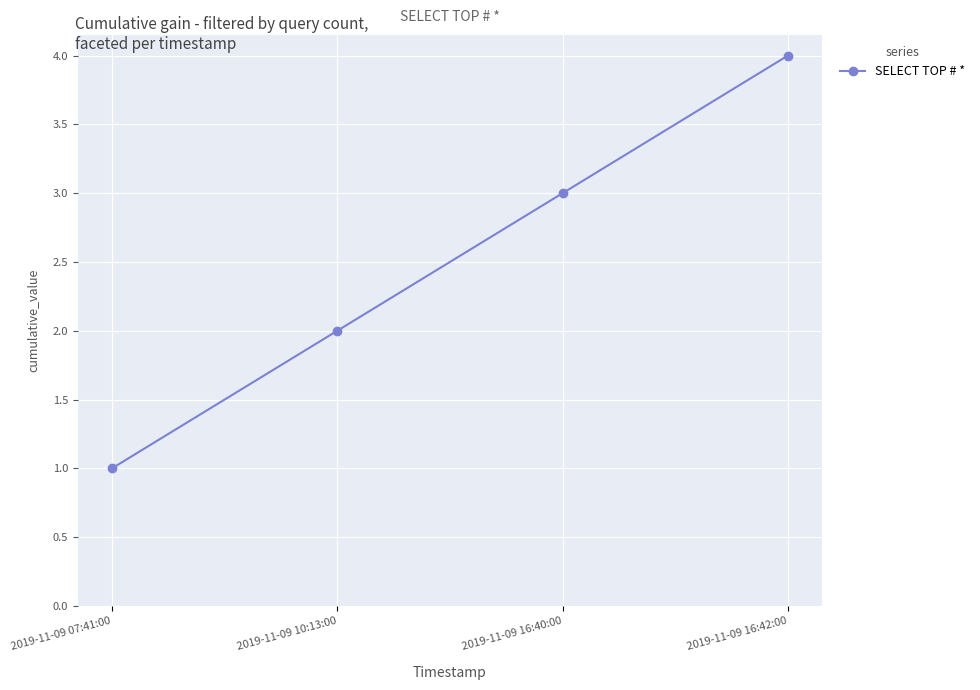

What is the smallest value displayed?

1